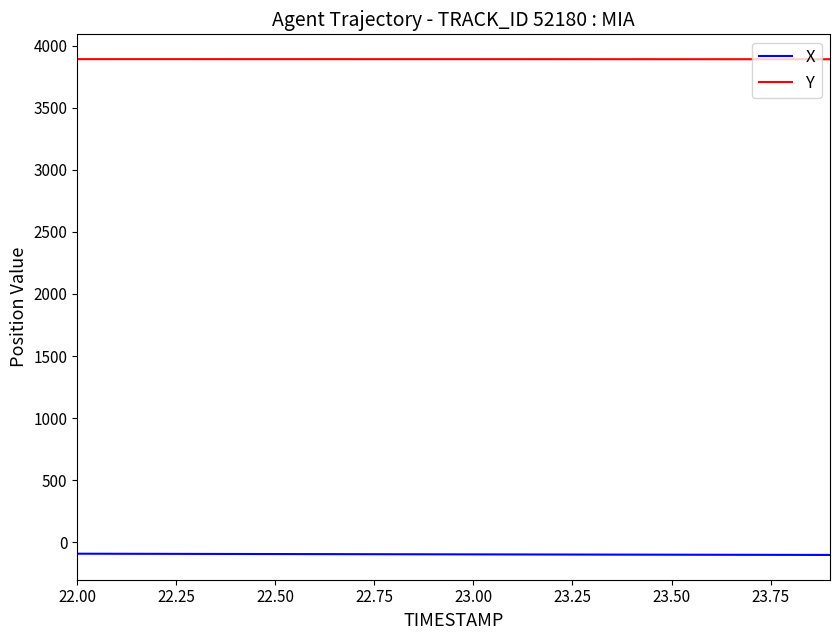

Which series has the largest total across all categories?

Y